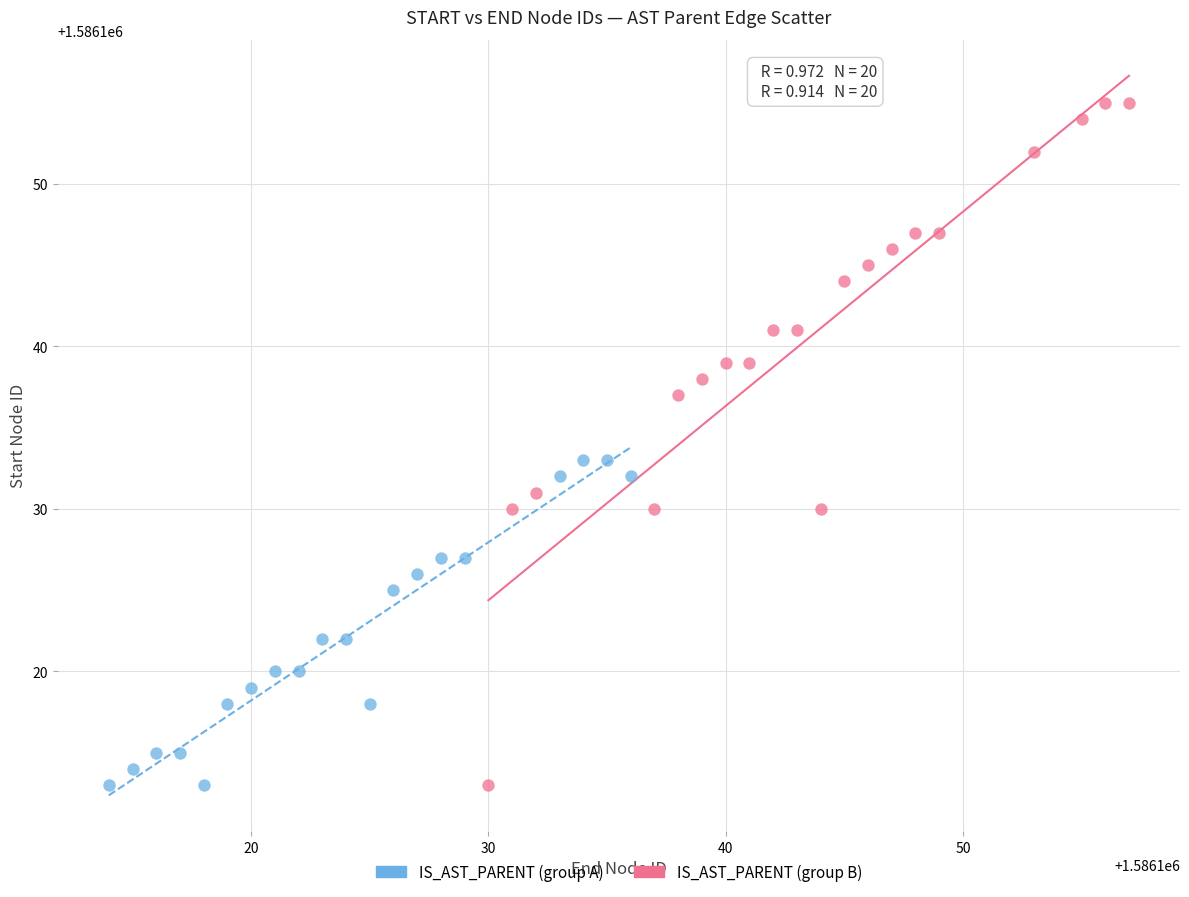

What are all the series names shown in the legend?

IS_AST_PARENT (group A), IS_AST_PARENT (group B)